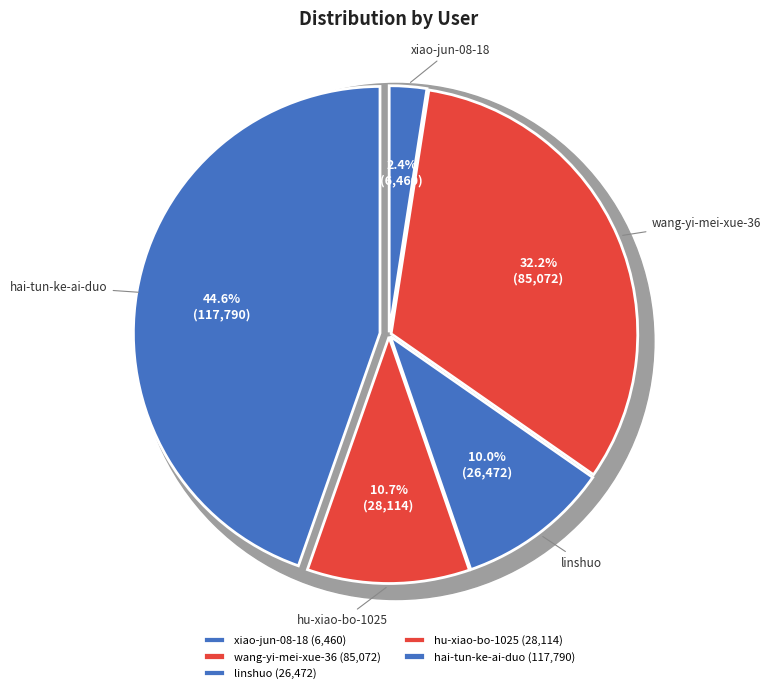

Between linshuo and hu-xiao-bo-1025, which is larger?

hu-xiao-bo-1025